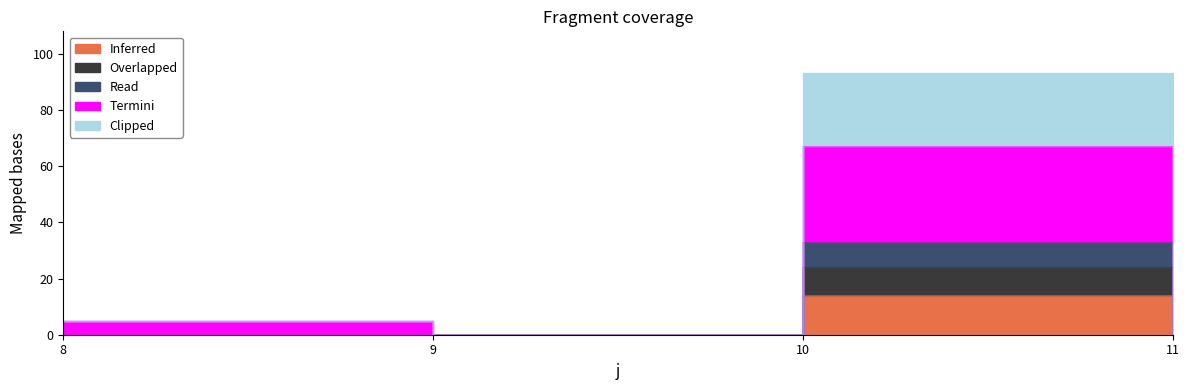

Reading left to right, extract all data points from this chart.

Inferred: 8=0	9=0	10=14	11=0
Overlapped: 8=0	9=0	10=24	11=0
Read: 8=0	9=0	10=33	11=0
Termini: 8=5	9=0	10=67	11=0
Clipped: 8=5	9=0	10=93	11=0